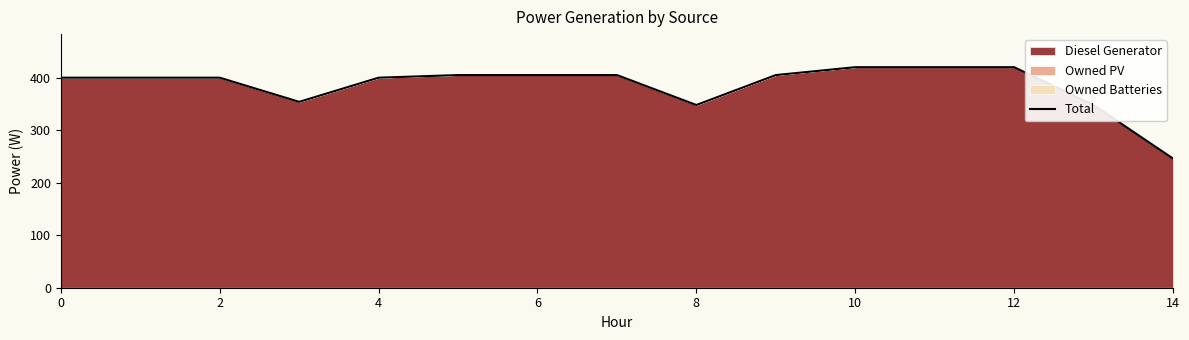

Which label corresponds to the smallest value in the chart?

14